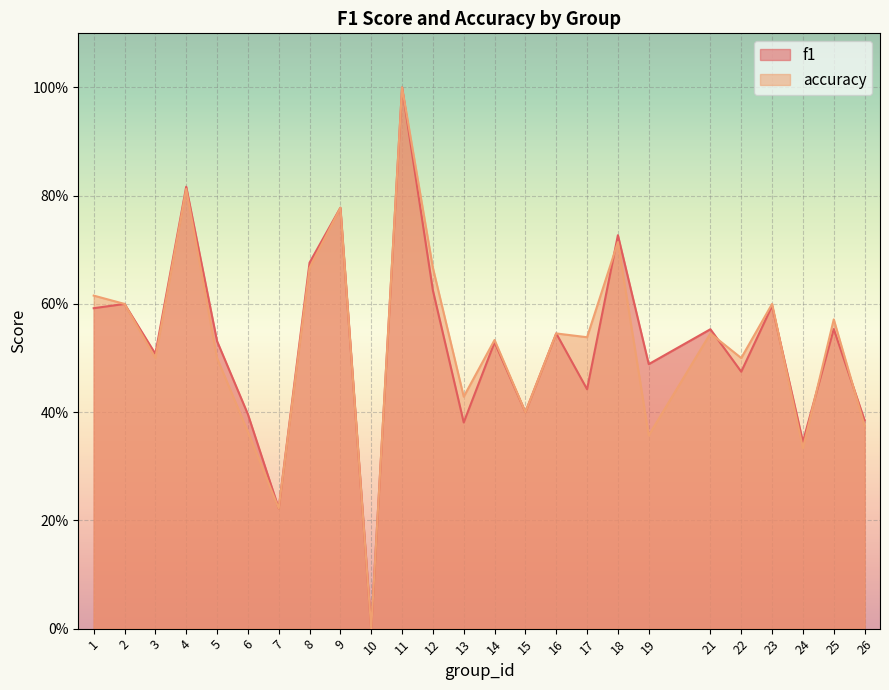

What is the value of the accuracy point at the 14th from the left?

0.5